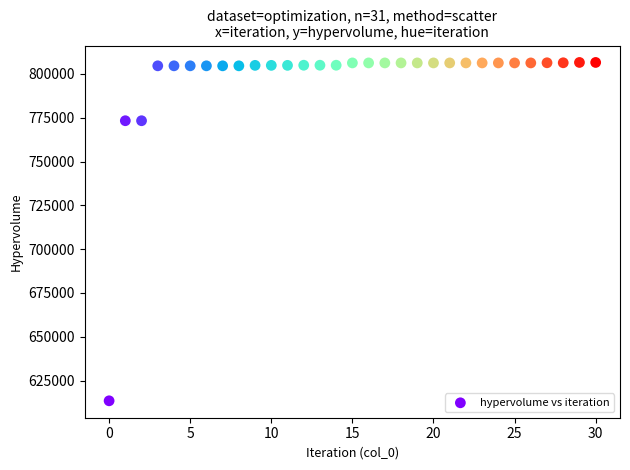

What is the range of Y values (max minus min)?

193065